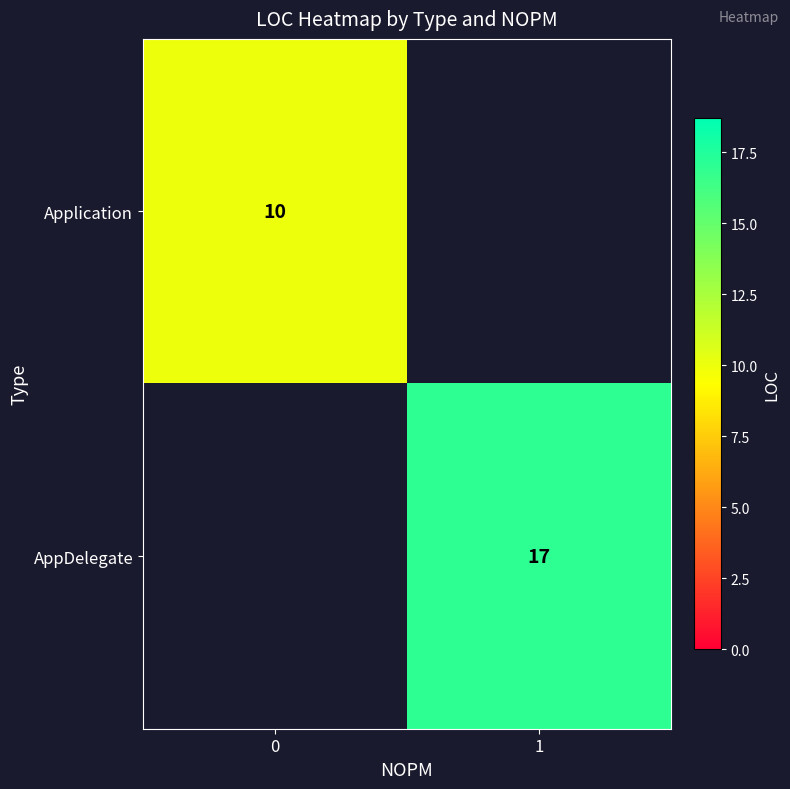

At how many categories does at least one series exceed 11?

1